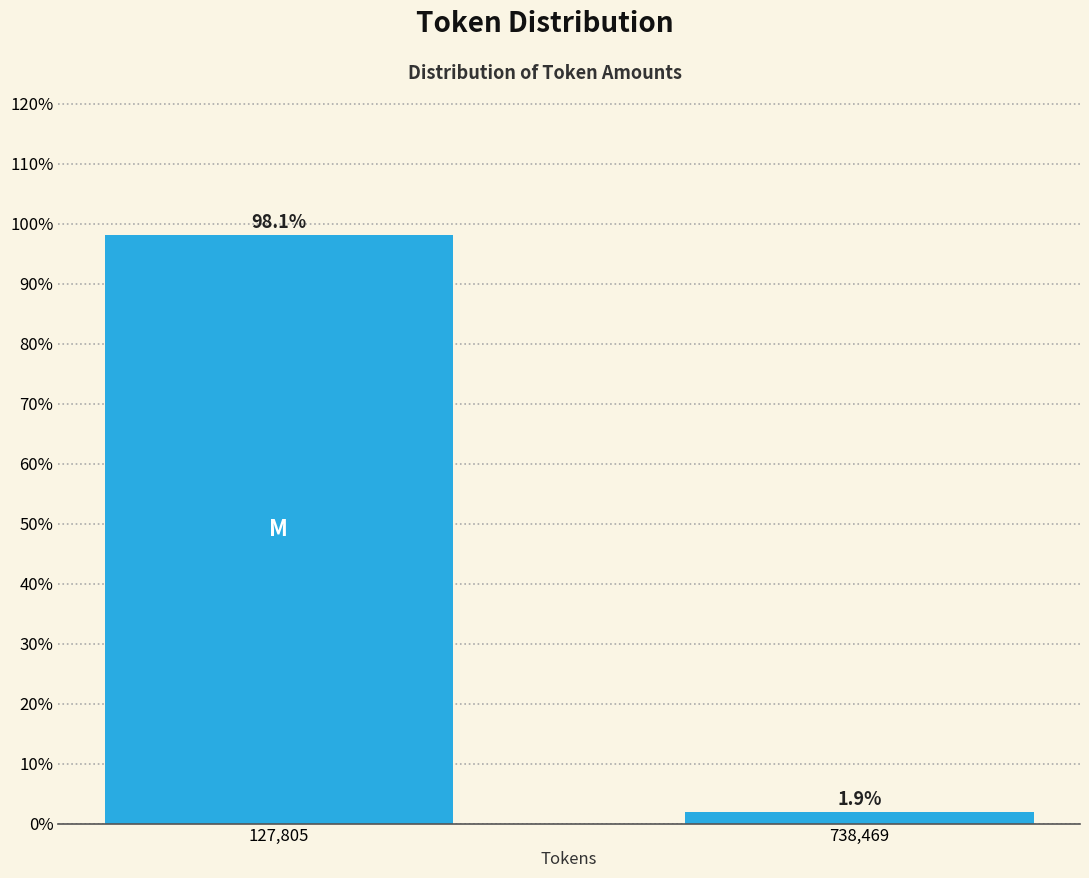

Reading left to right, extract all data points from this chart.

98.1	1.9